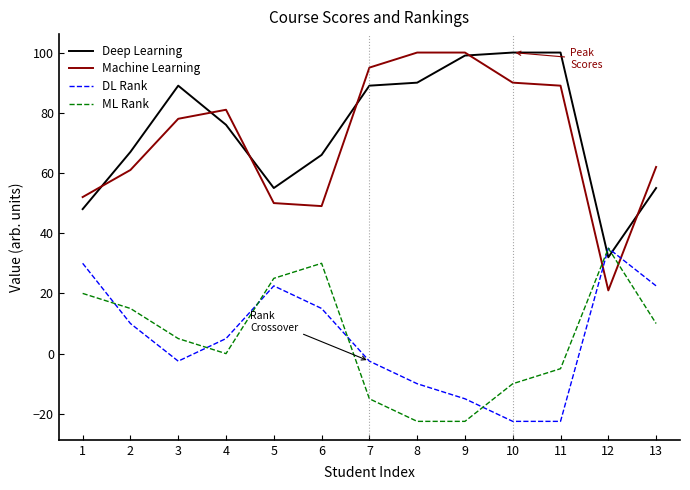

Which series ends up on top after the final intersection of ML Rank and Deep Learning?

Deep Learning